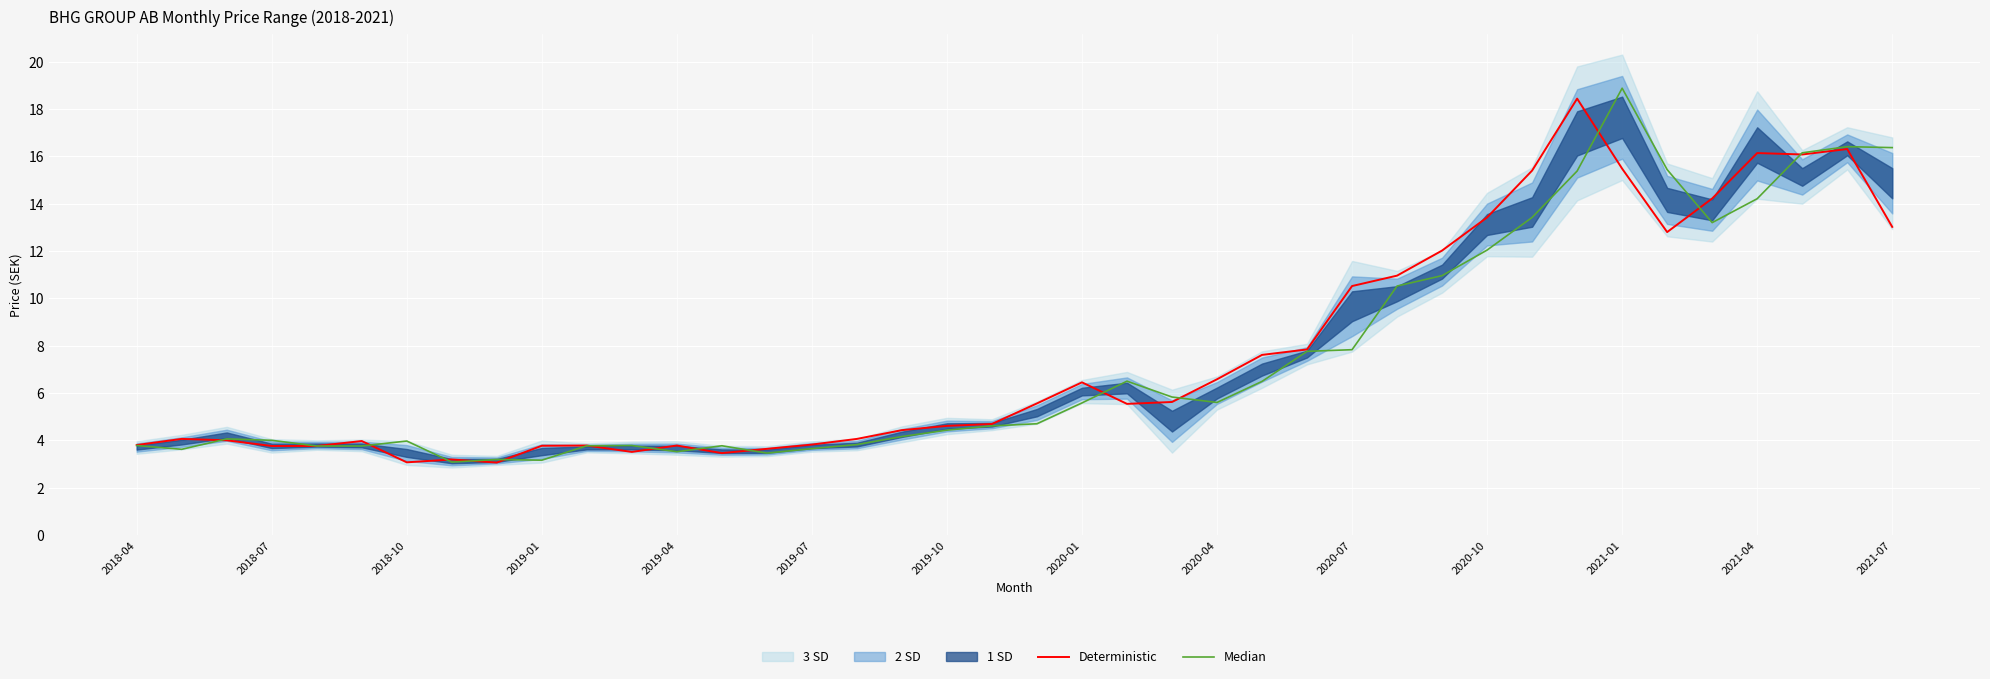

What is the highest value of the Deterministic series?

18.4